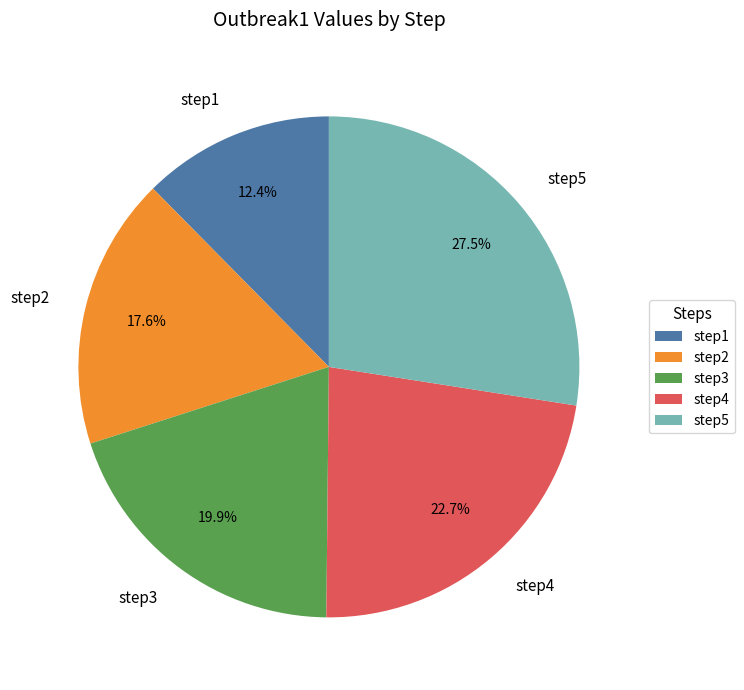

Is it true that step1 is 22% of the pie?

False